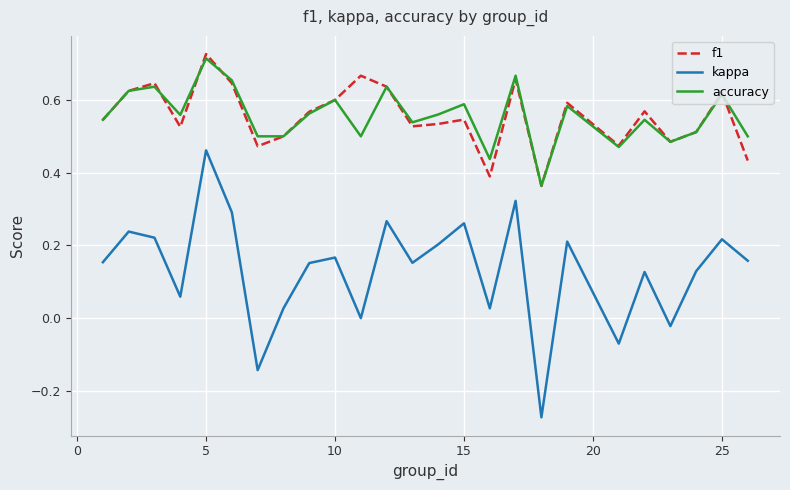

Which series has the largest range (max minus min)?

kappa